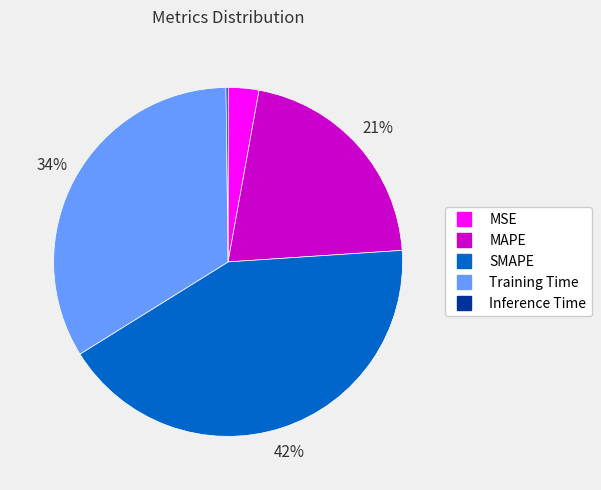

Do SMAPE and MAPE together represent more than half of the pie?

Yes